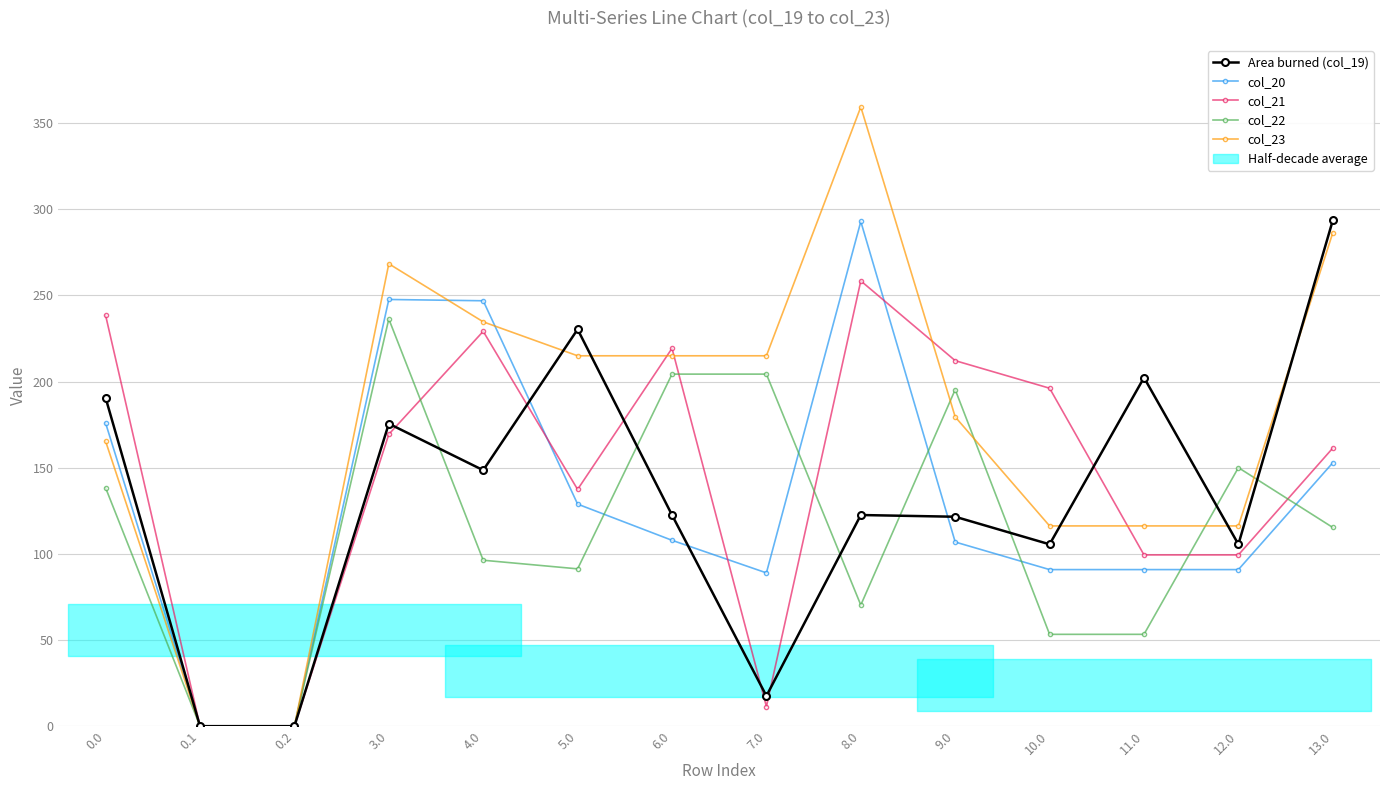

How many categories are shown in the chart?

14